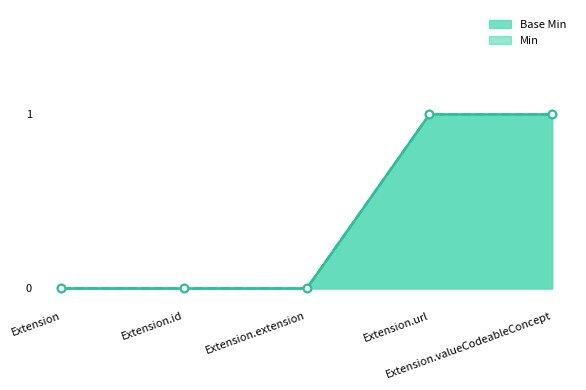

Which has a higher value, Extension.valueCodeableConcept or Extension?

Extension.valueCodeableConcept